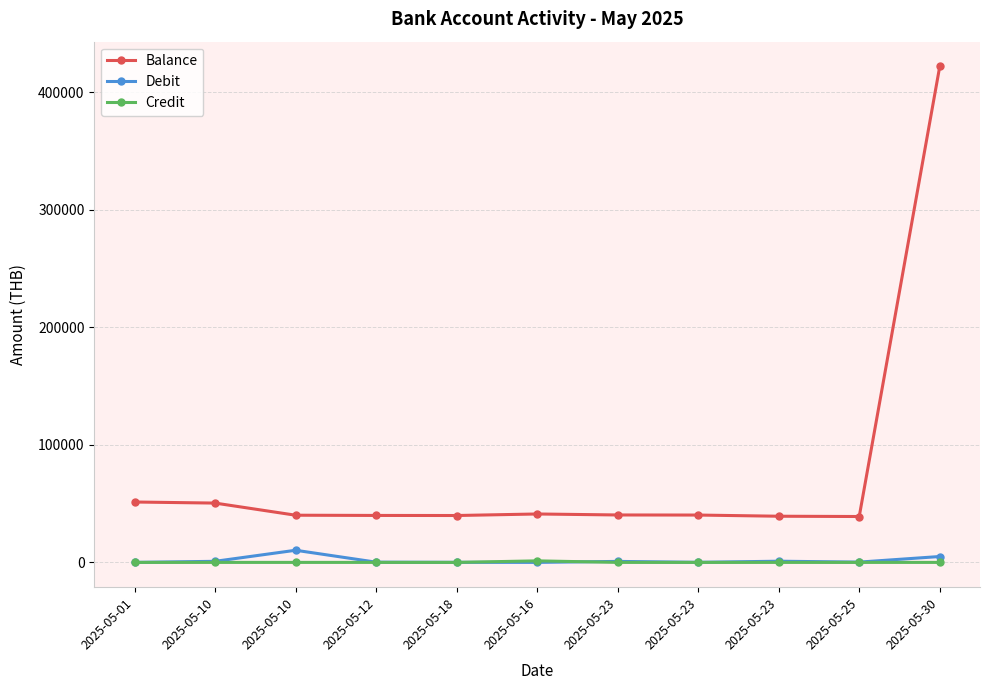

At which category does Balance reach its first local valley?

2025-05-18